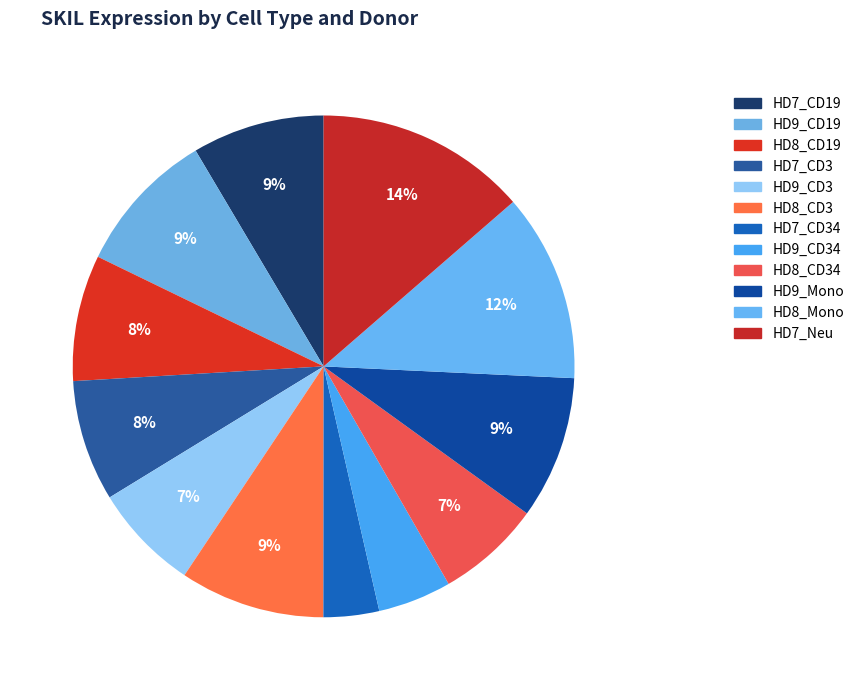

How many segments does this pie chart have?

12